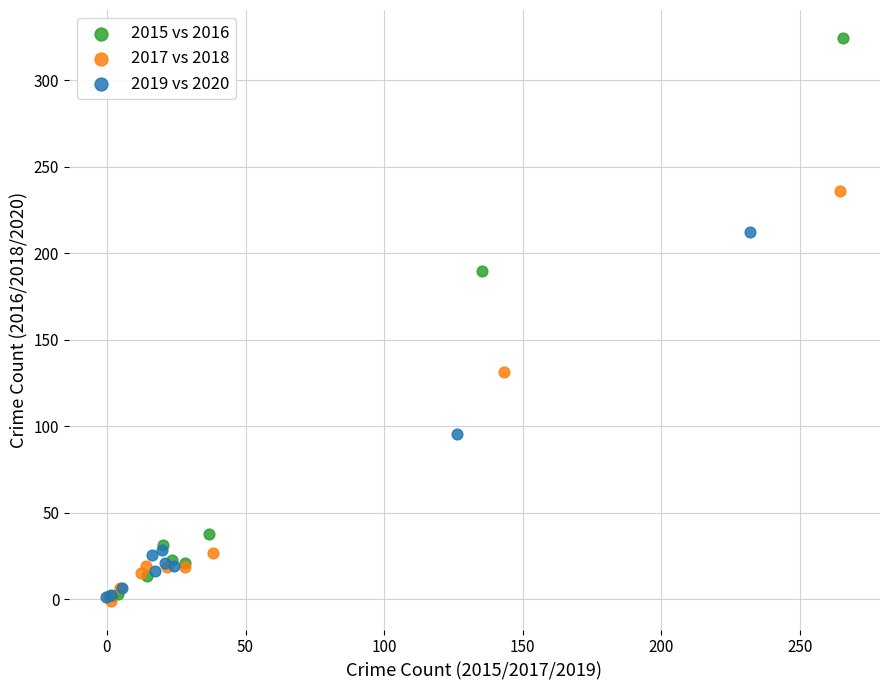

Which series contains the highest Y value?

2015 vs 2016